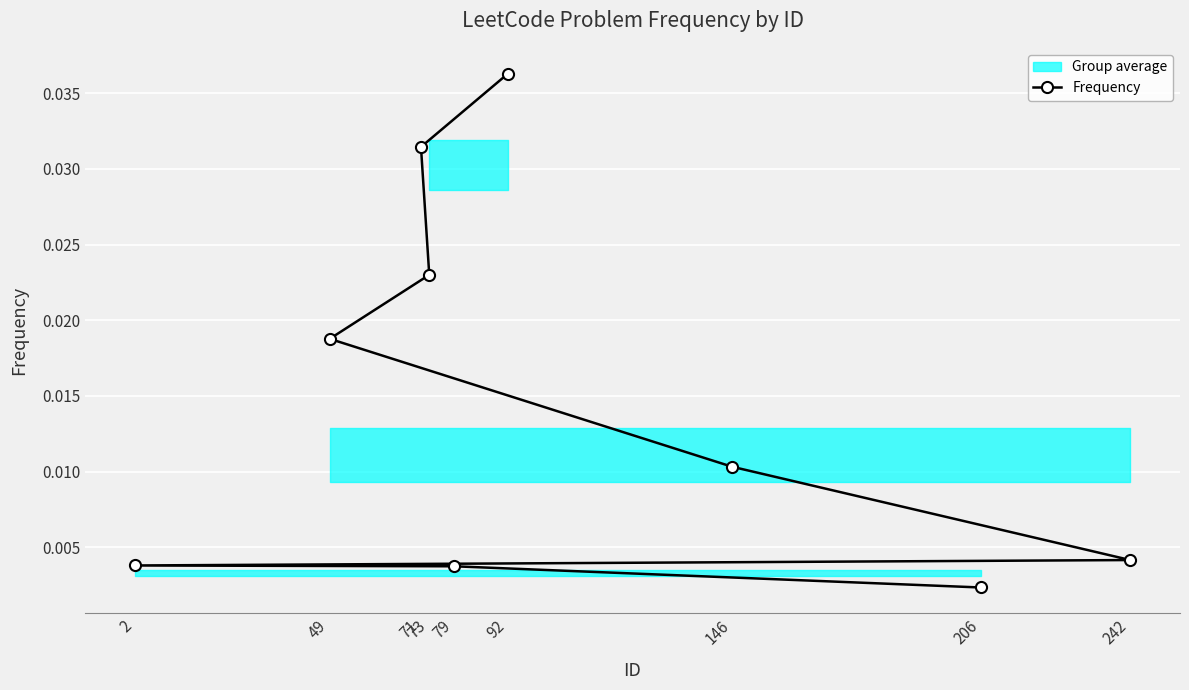

Rank the categories by value from highest to lowest.

92, 71, 73, 49, 146, 242, 2, 79, 206